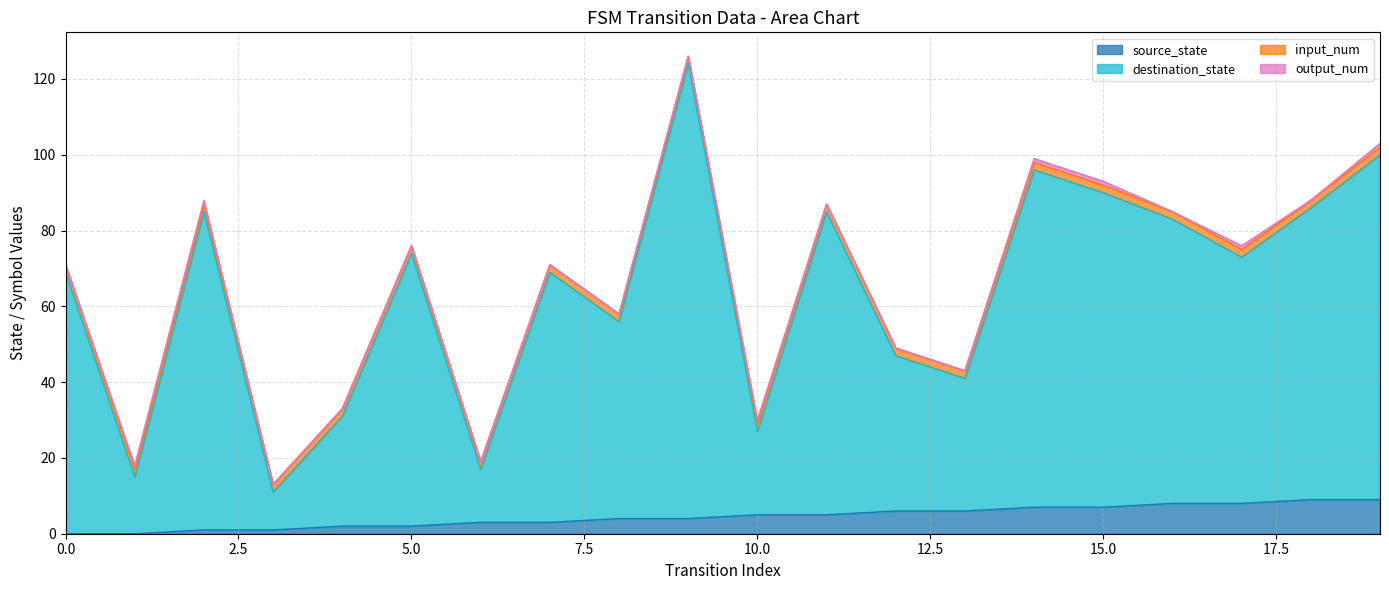

True or false: source_state and destination_state cross at least once.

False